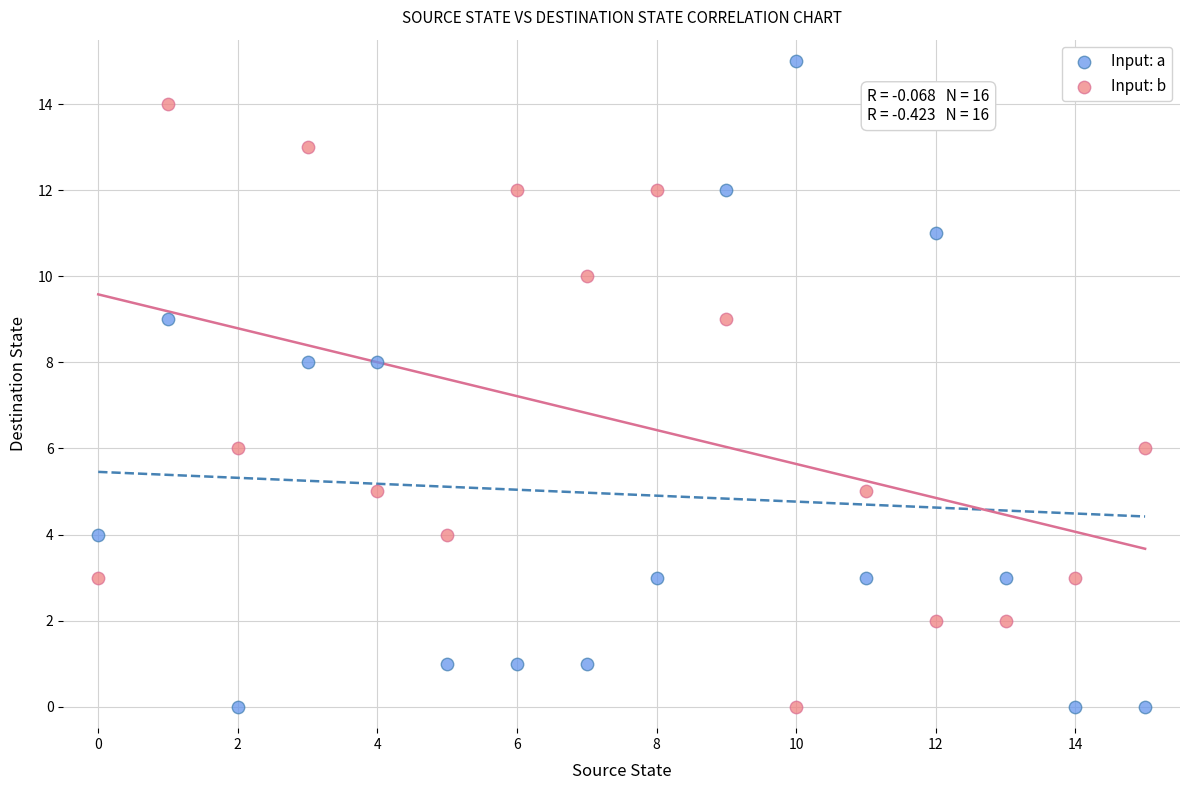

Which series has the largest Y range (max minus min)?

Input: a